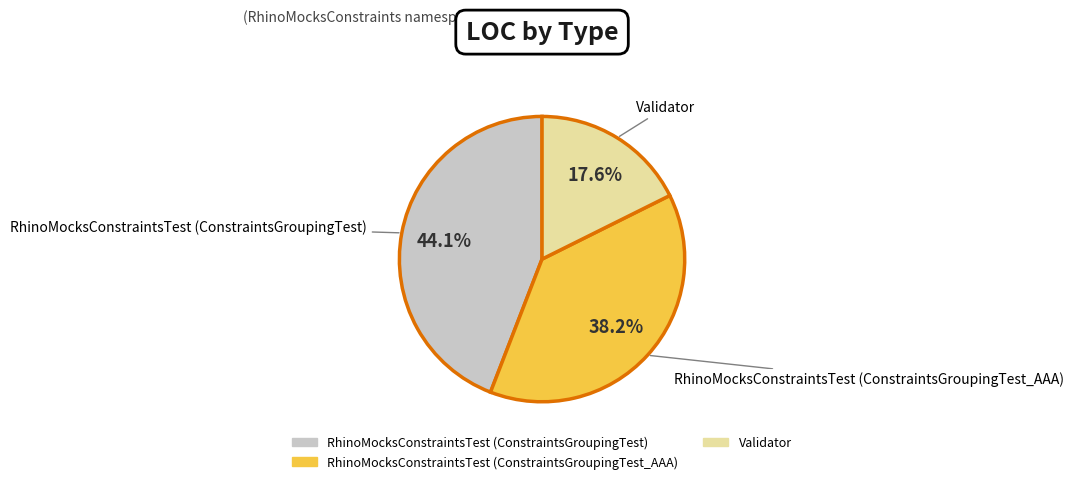

Does any single category account for the majority?

No